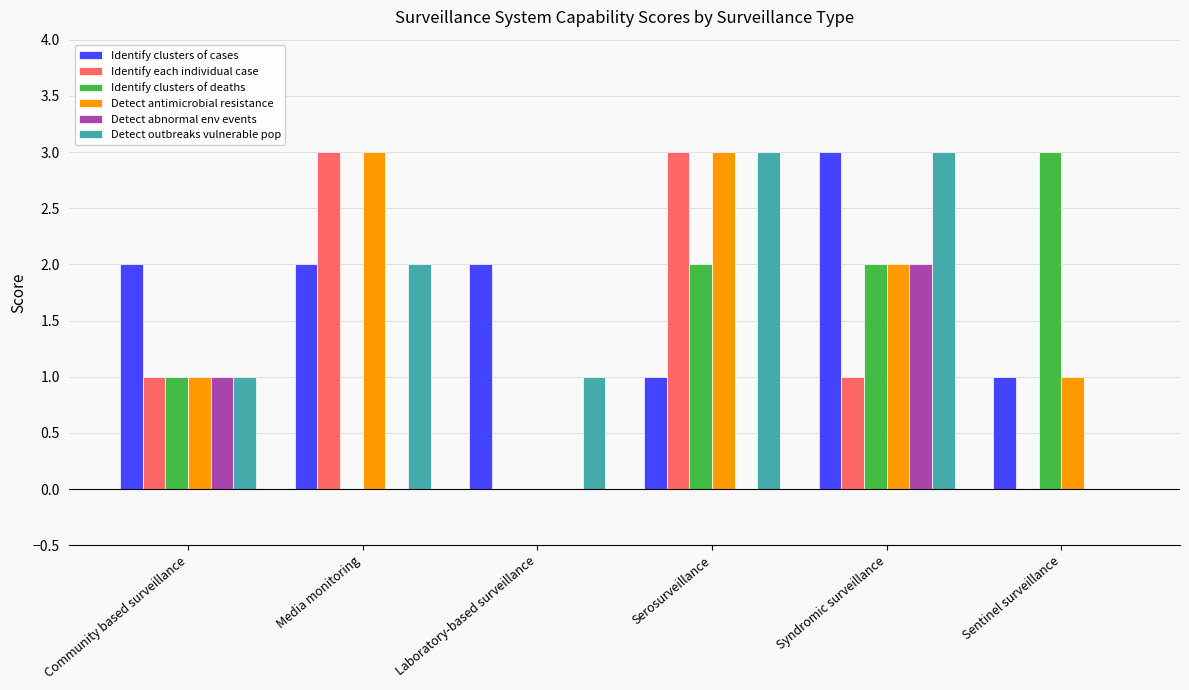

At which category is the sum across all series the highest?

Syndromic surveillance